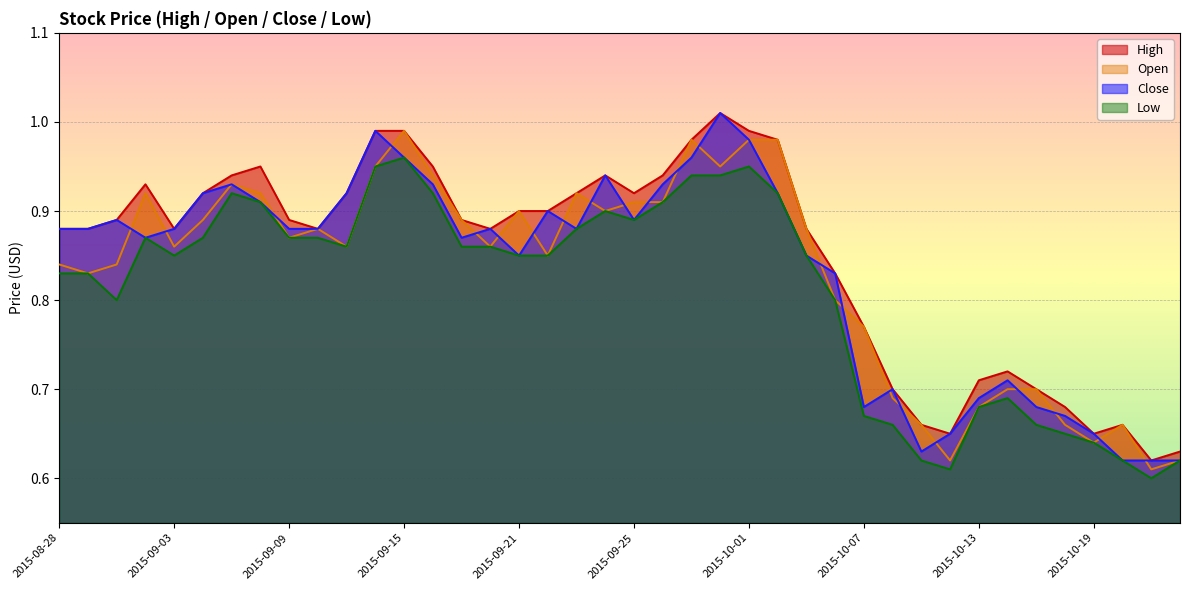

At which category is the sum across all series the highest?

2015-09-30